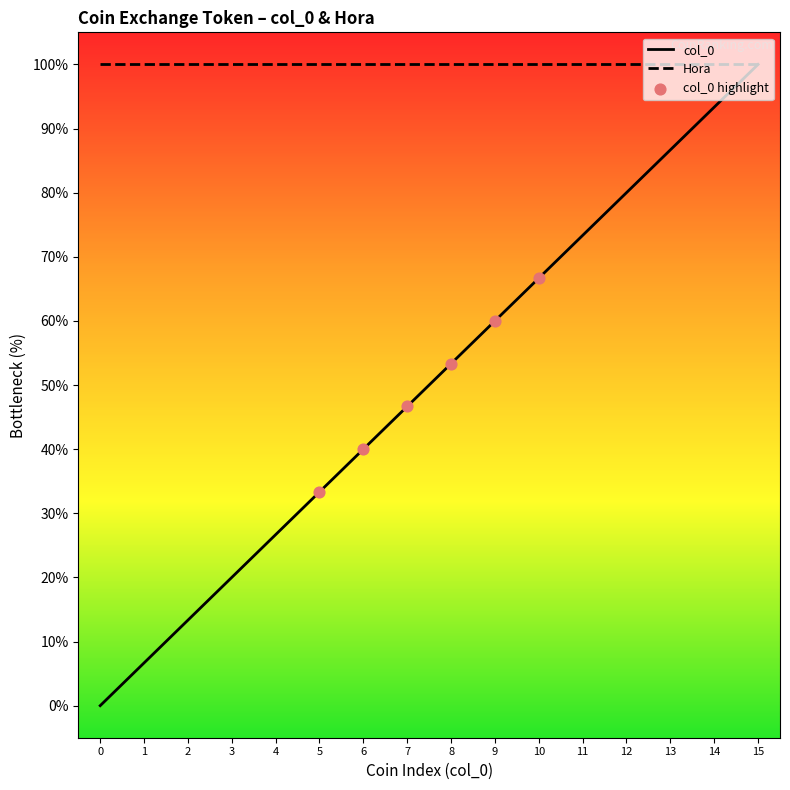

What is the spread (max minus min) of values at 3?

80.0